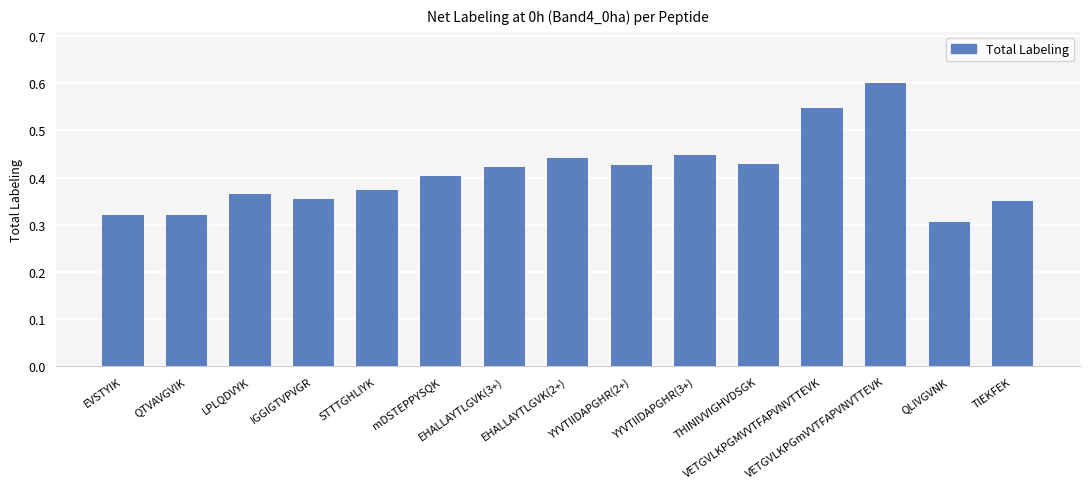

What is the sum of all values?

6.1